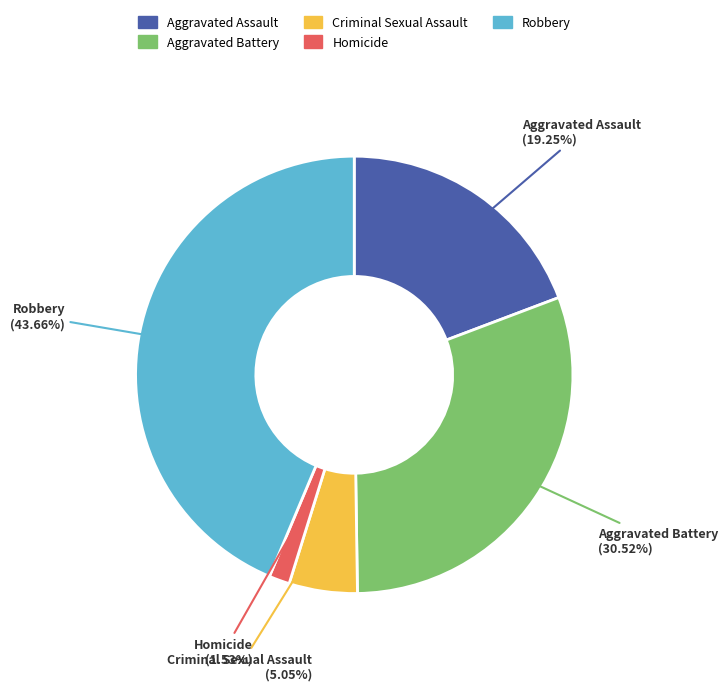

How many slices are in this pie chart?

5